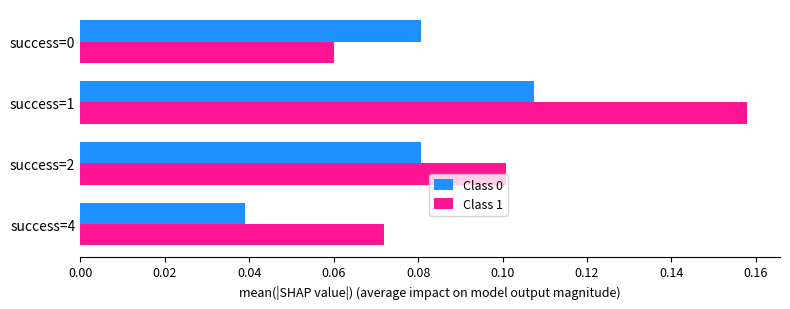

At which label is Class 0 closest to 0?

success=4